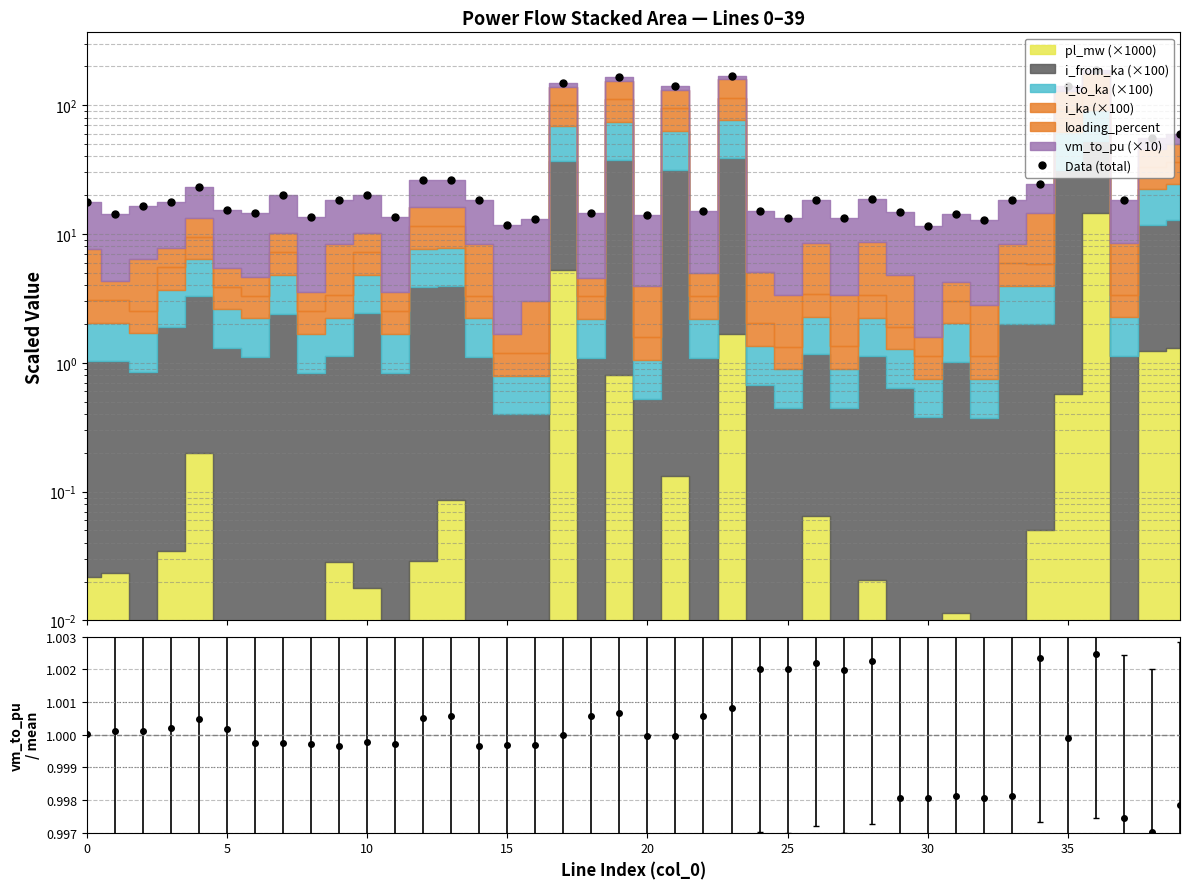

True or false: the data shows 233.4 at 17.

False